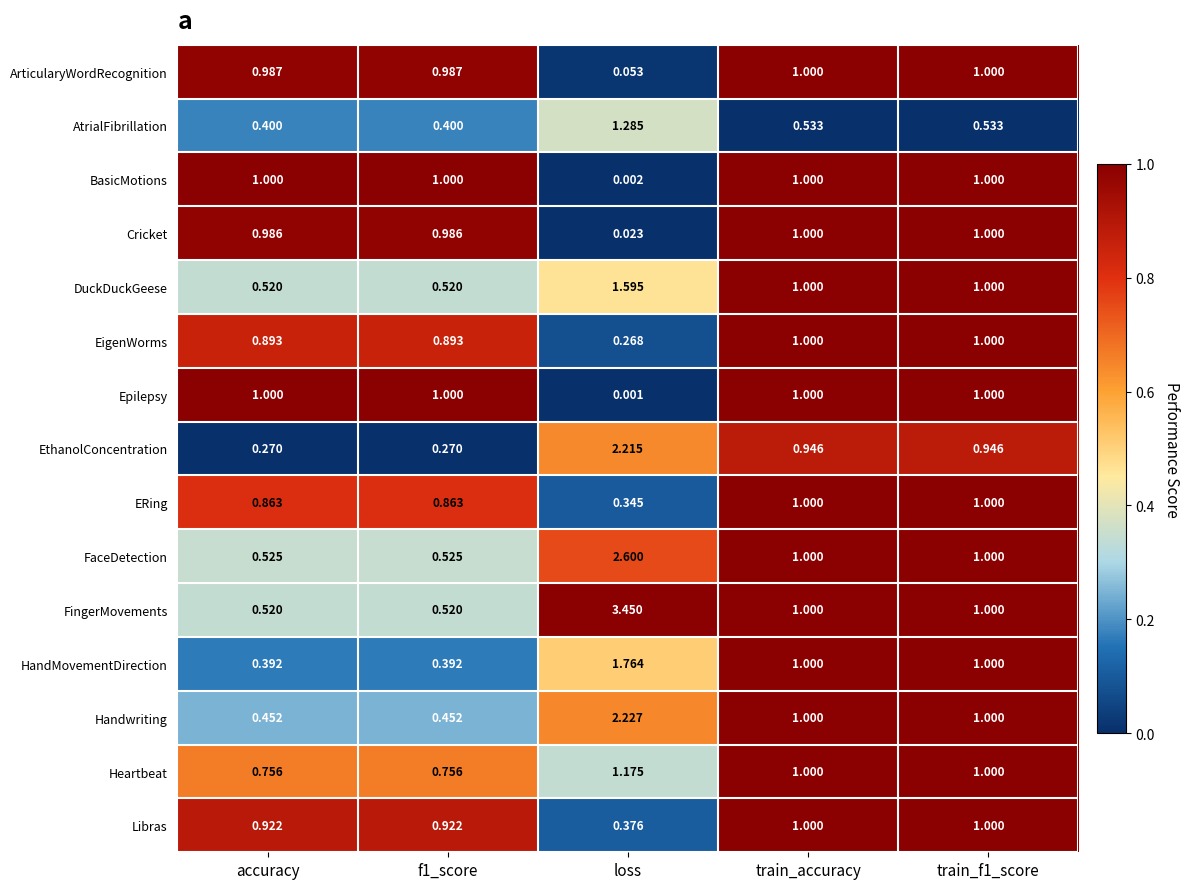

Rank the series at loss from lowest to highest value.

Epilepsy, BasicMotions, Cricket, ArticularyWordRecognition, EigenWorms, ERing, Libras, Heartbeat, AtrialFibrillation, DuckDuckGeese, HandMovementDirection, EthanolConcentration, Handwriting, FaceDetection, FingerMovements